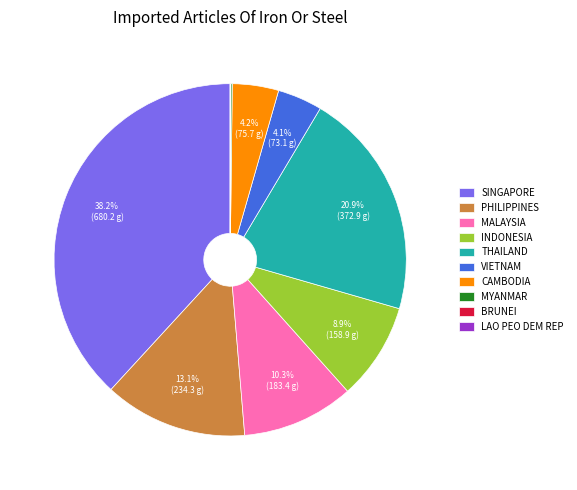

What is the ratio of the value at PHILIPPINES to the value at SINGAPORE?

0.3